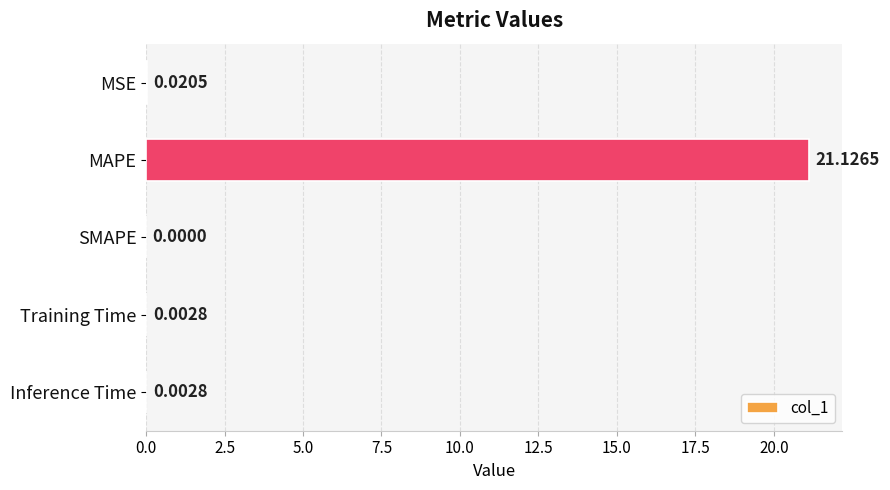

Which label corresponds to the largest value in the chart?

MAPE